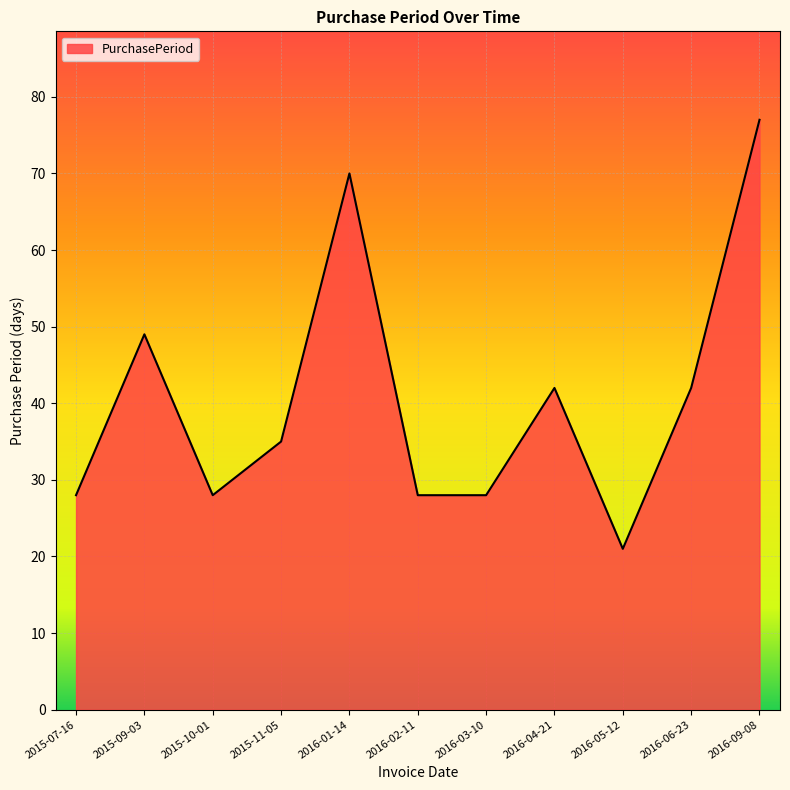

At which category does the data reach its first local valley?

2015-10-01